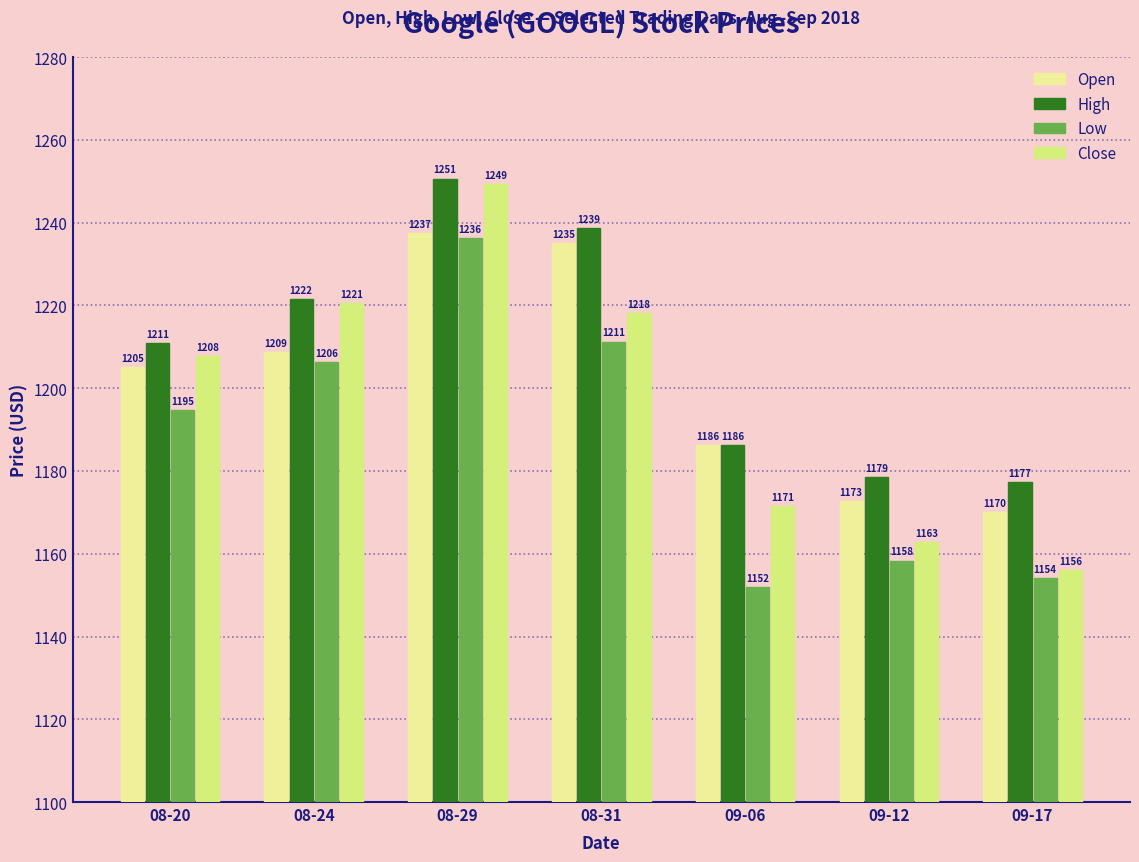

What is the label of the 2nd bar from the left?

08-24